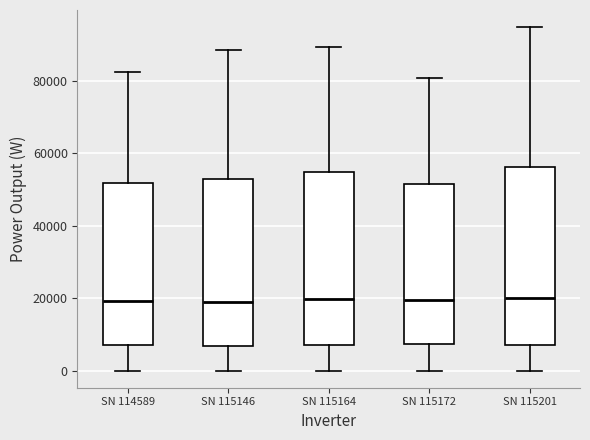

Where does the lower whisker of the box for SN 114589 end on the y-axis? The values are not printed on the chart, so give them approximately, as read against the axis.

0